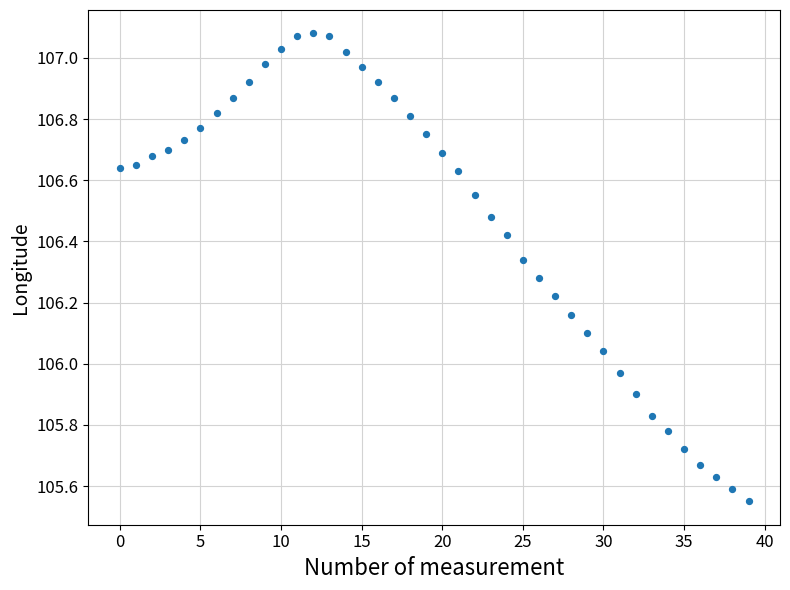

What is the range of Y values (max minus min)?

1.5